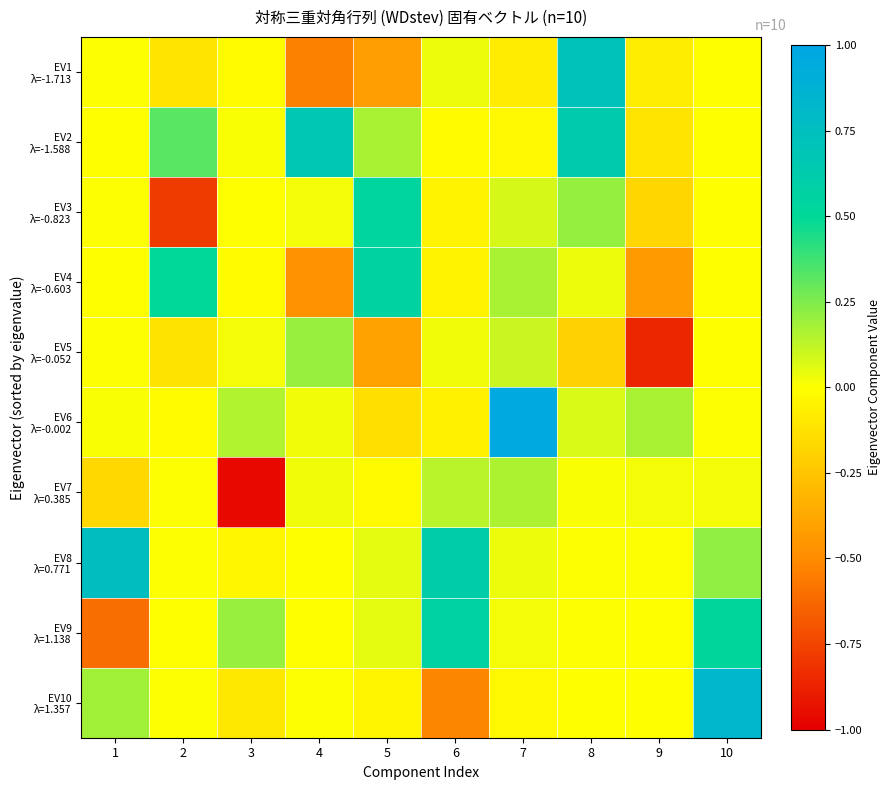

What is the difference between the highest and lowest values at 5?

1.0